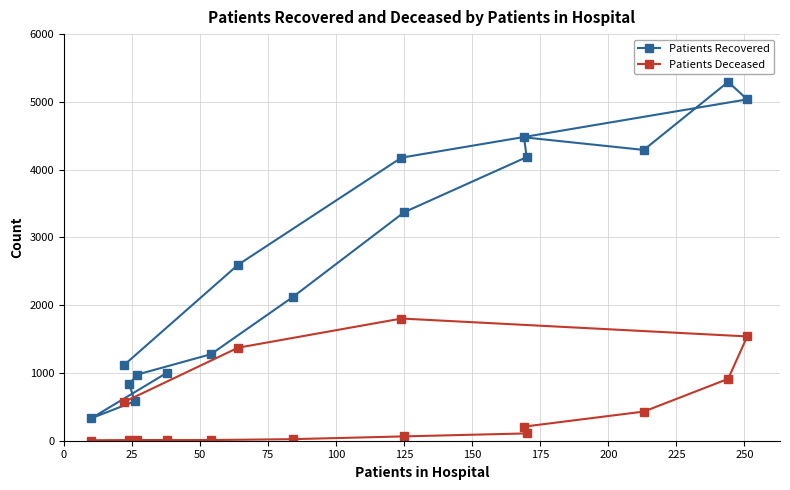

What is the average value of the Patients Deceased series?

442